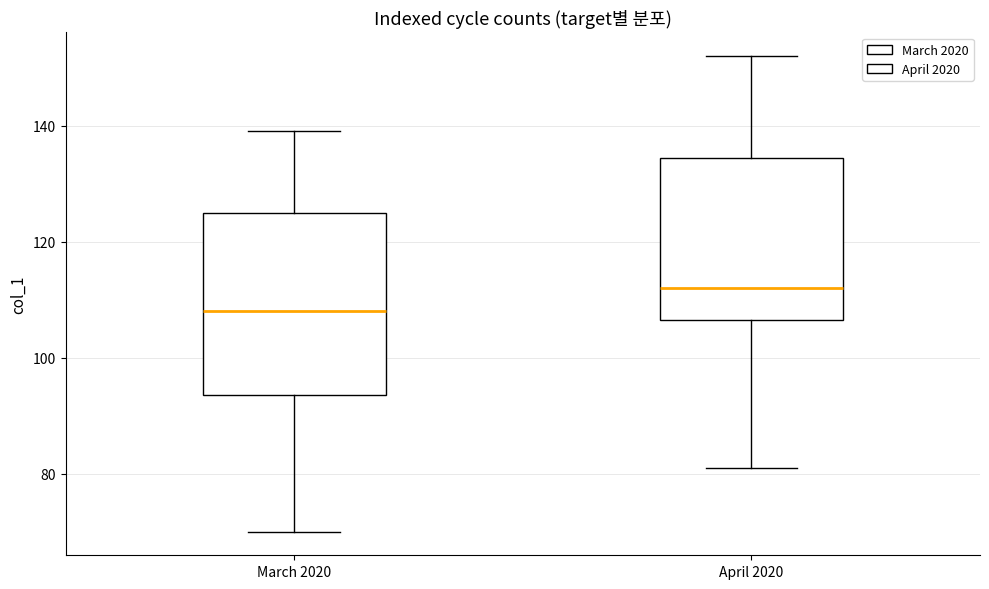

Where does the lower whisker of the box for April 2020 end on the y-axis? The values are not printed on the chart, so give them approximately, as read against the axis.

82